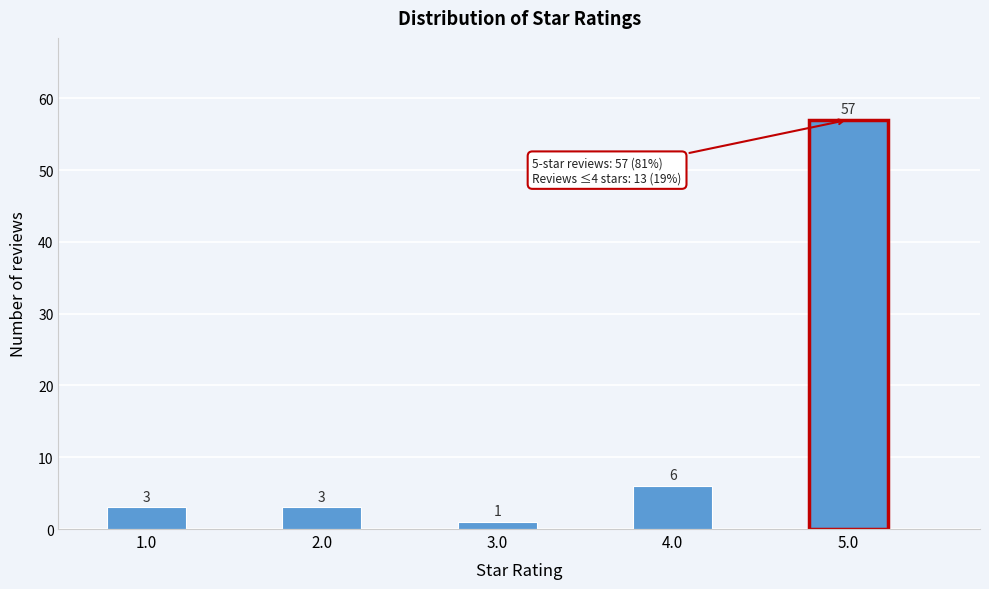

Reading right to left, transcribe all the data shown in this chart.

57	6	1	3	3